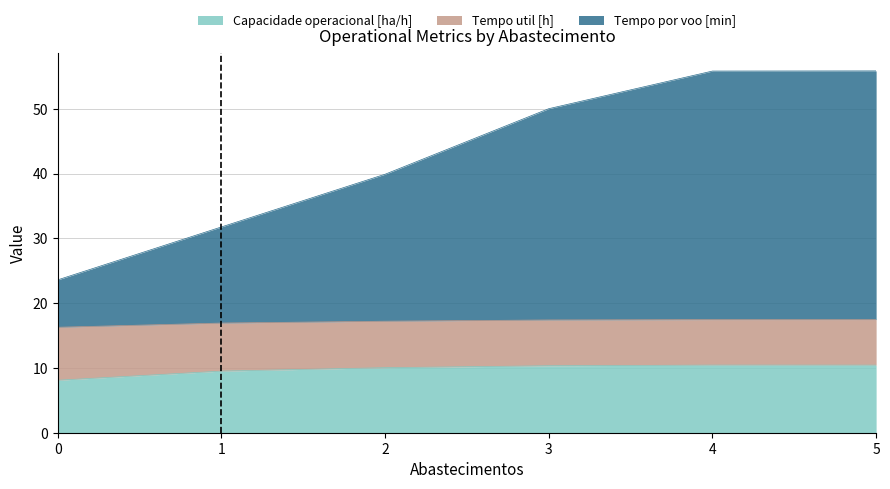

True or false: Capacidade operacional [ha/h] has a value of 10.4 at 5.

True